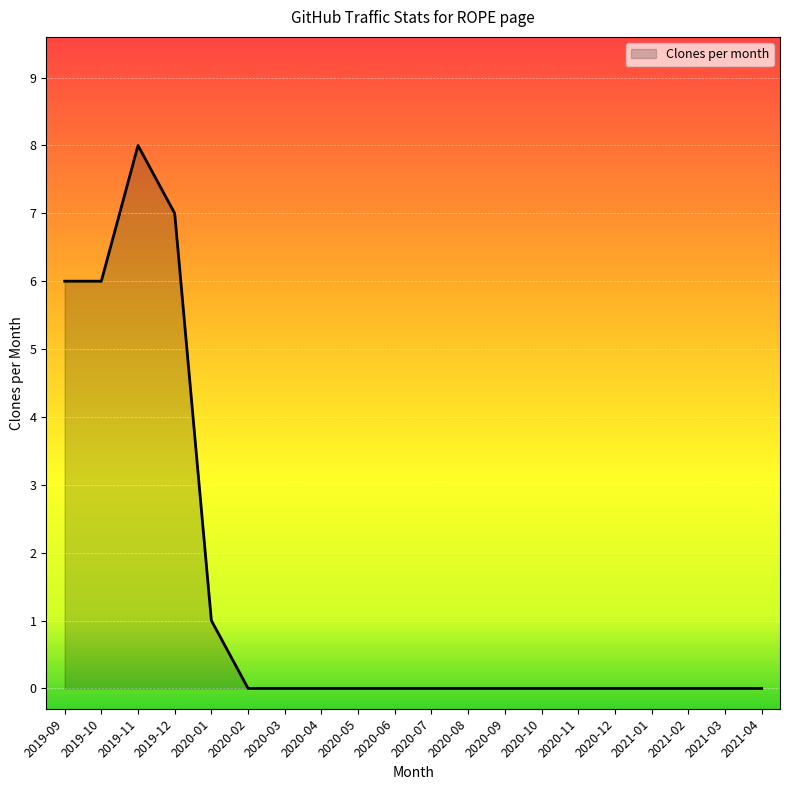

Reading right to left, extract all data points from this chart.

0	0	0	0	0	0	0	0	0	0	0	0	0	0	0	1	7	8	6	6